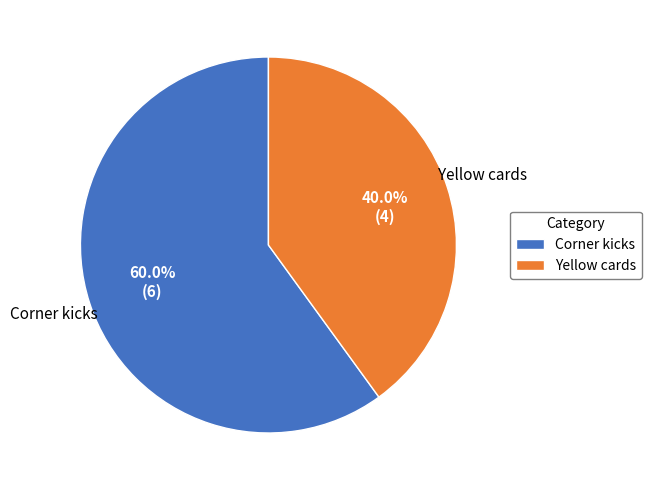

Approximately how many times larger is the value at Yellow cards compared to Corner kicks?

0.7